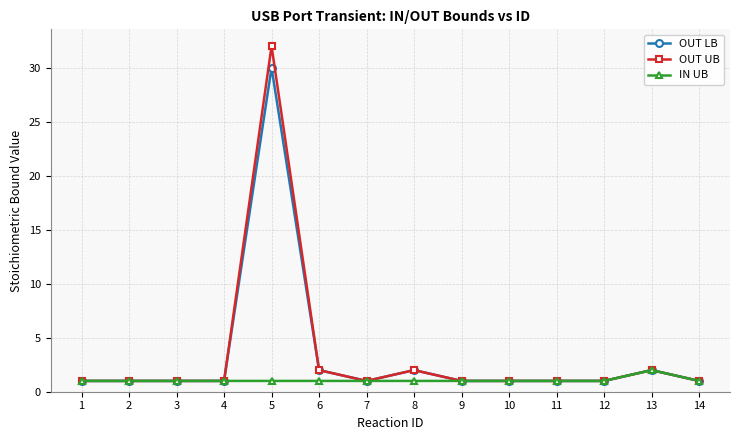

True or false: IN UB has a value of 1 at 12.

True